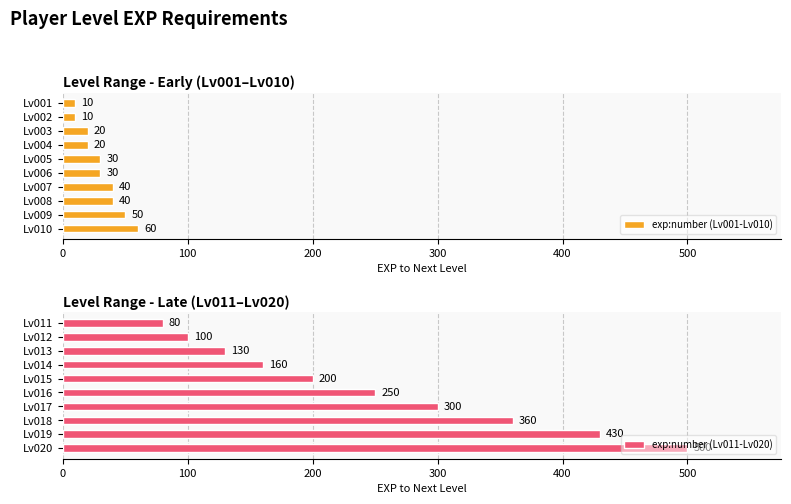

Are the bars grouped side by side (vs. stacked)?

Yes